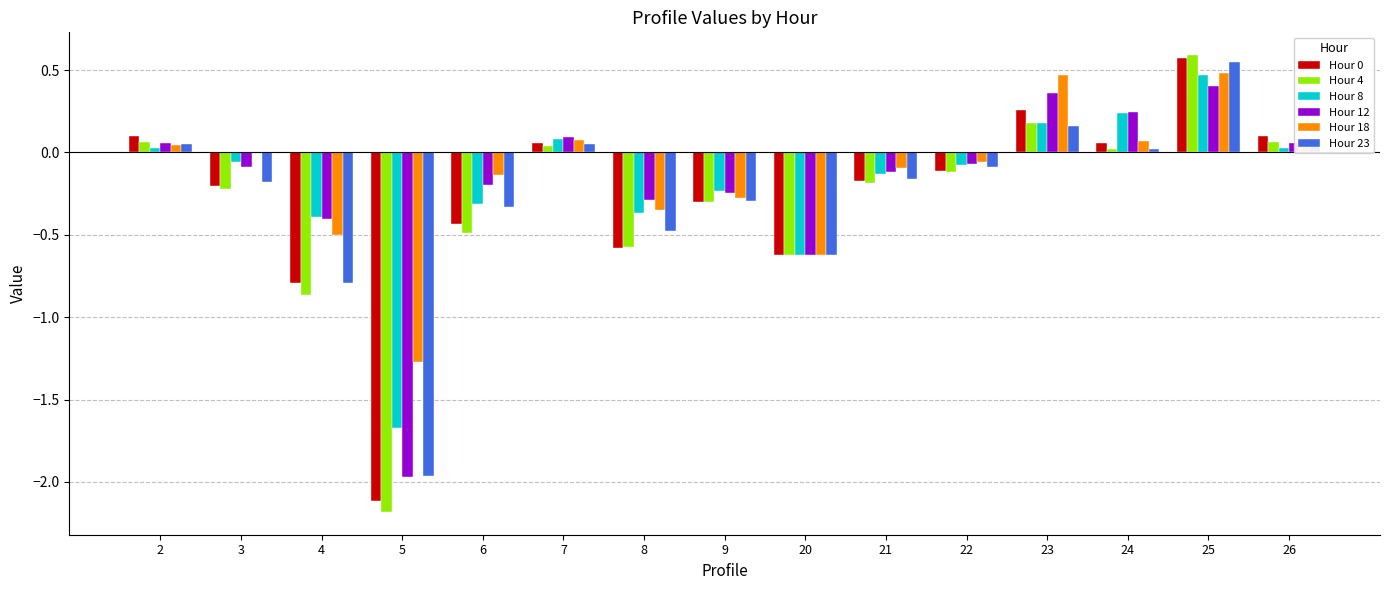

Count the number of data series in this chart.

6